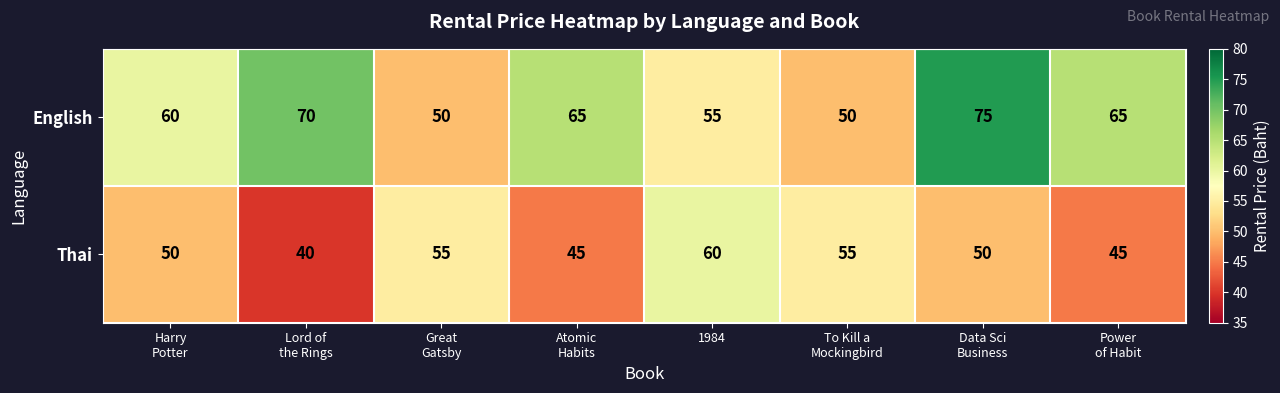

How many data points does each series have?

8